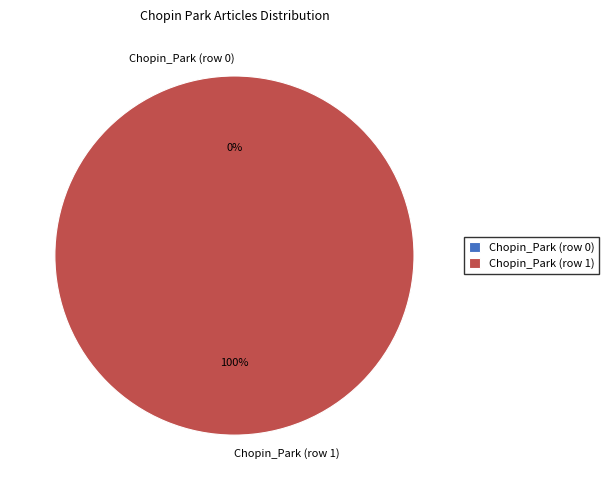

Is the sum of Chopin_Park (row 1) and Chopin_Park (row 0) greater than half?

Yes